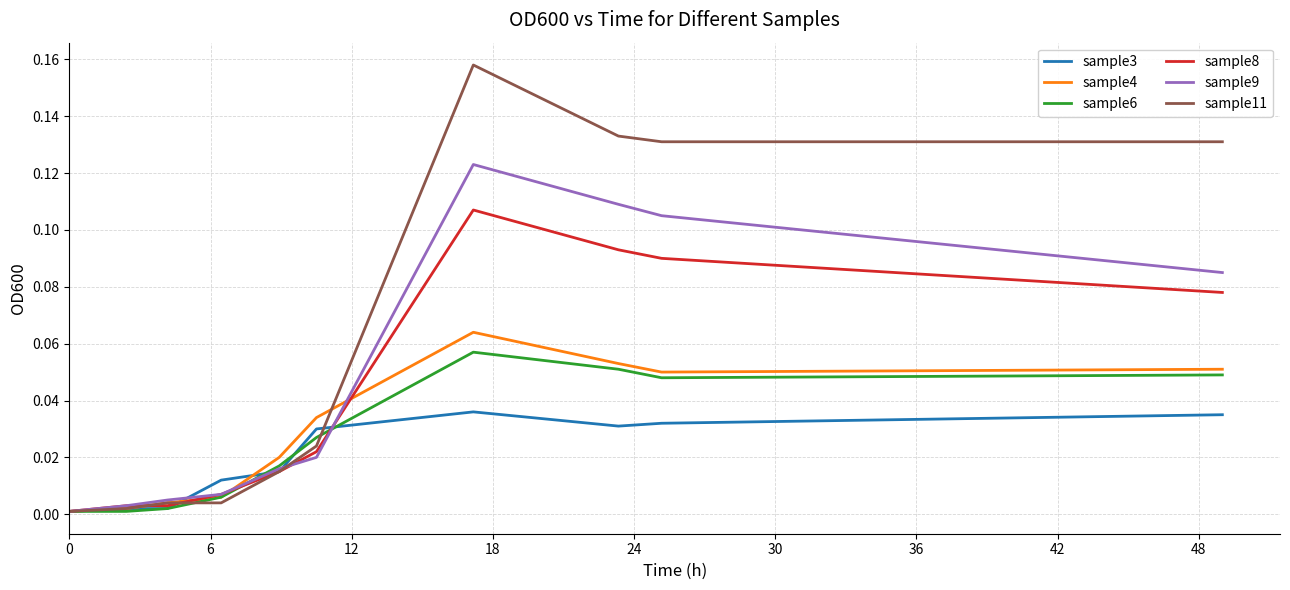

List the series in order of their peak value, highest first.

sample11, sample9, sample8, sample4, sample6, sample3